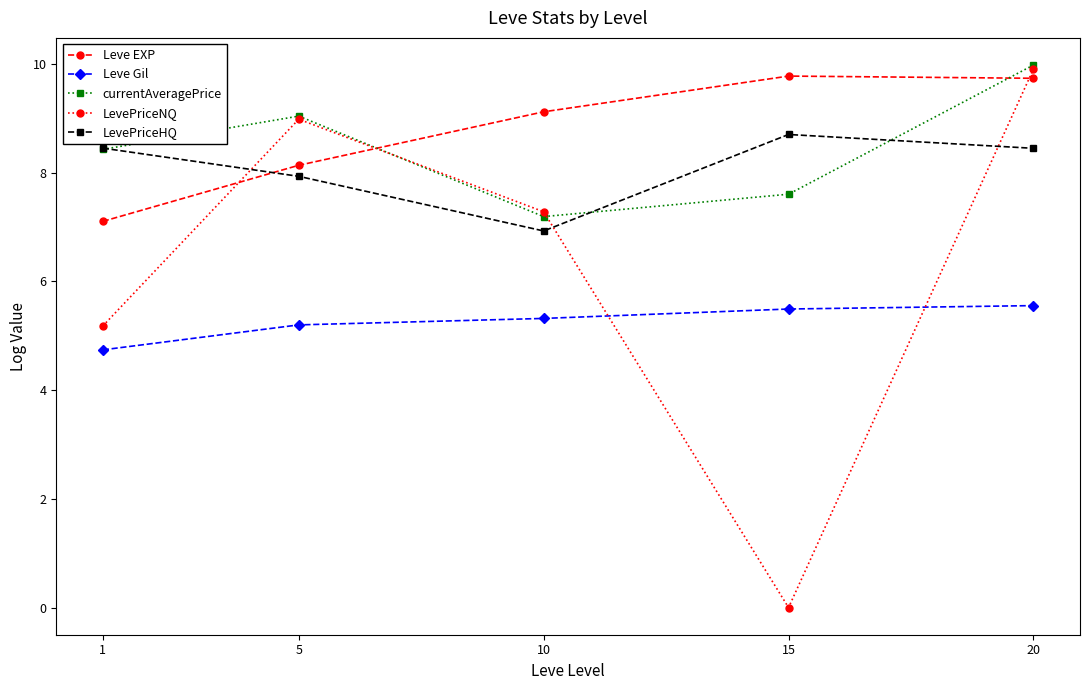

What is the maximum value shown in the chart?

10.0